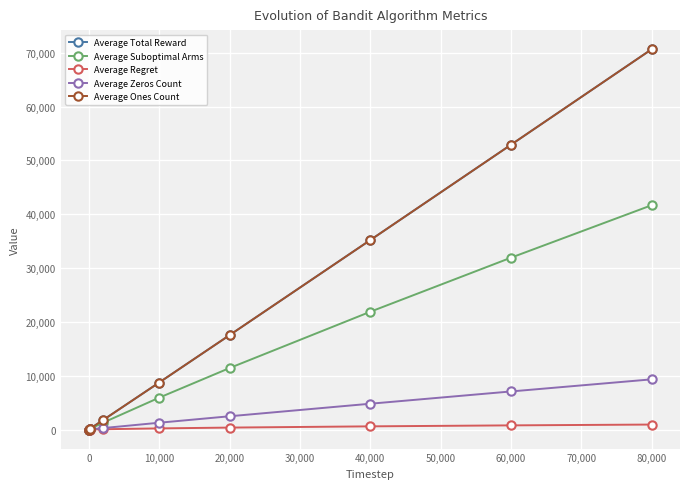

True or false: Average Regret and Average Suboptimal Arms intersect in this chart.

False